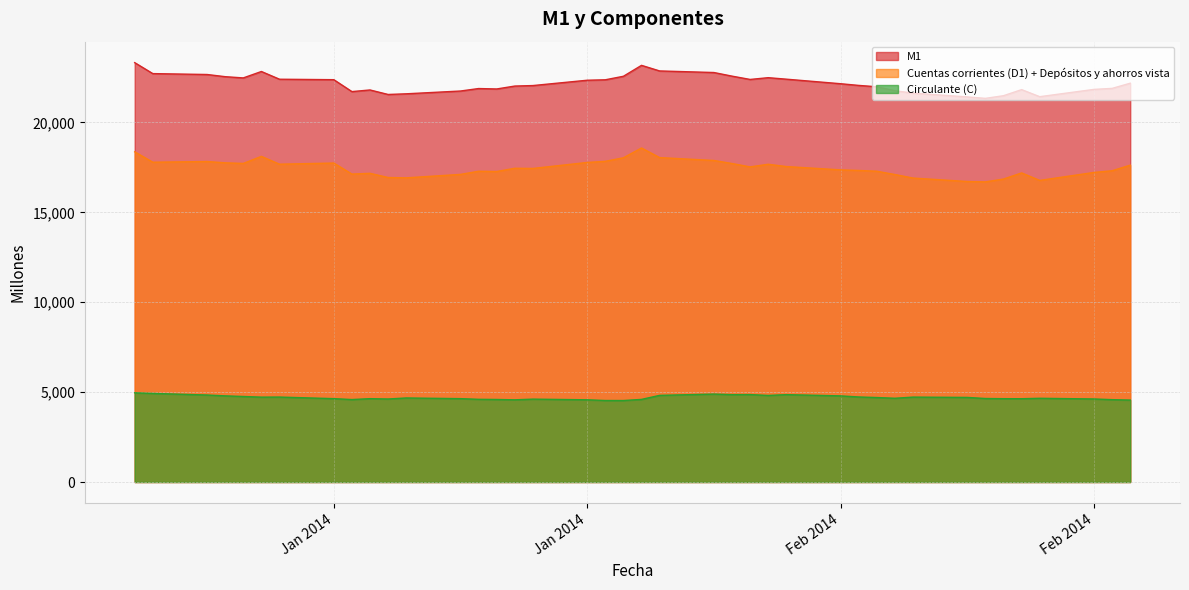

Does the chart have visible grid lines?

Yes